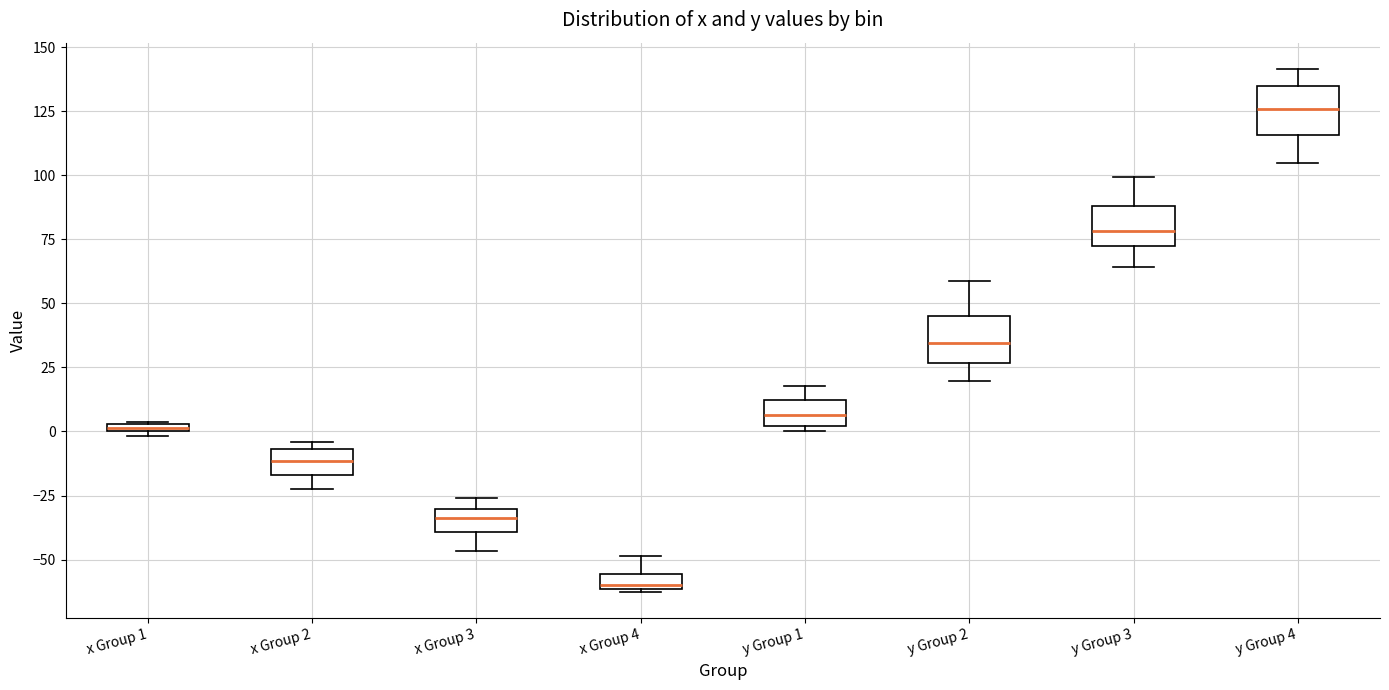

Which box has the highest median line?

y Group 4